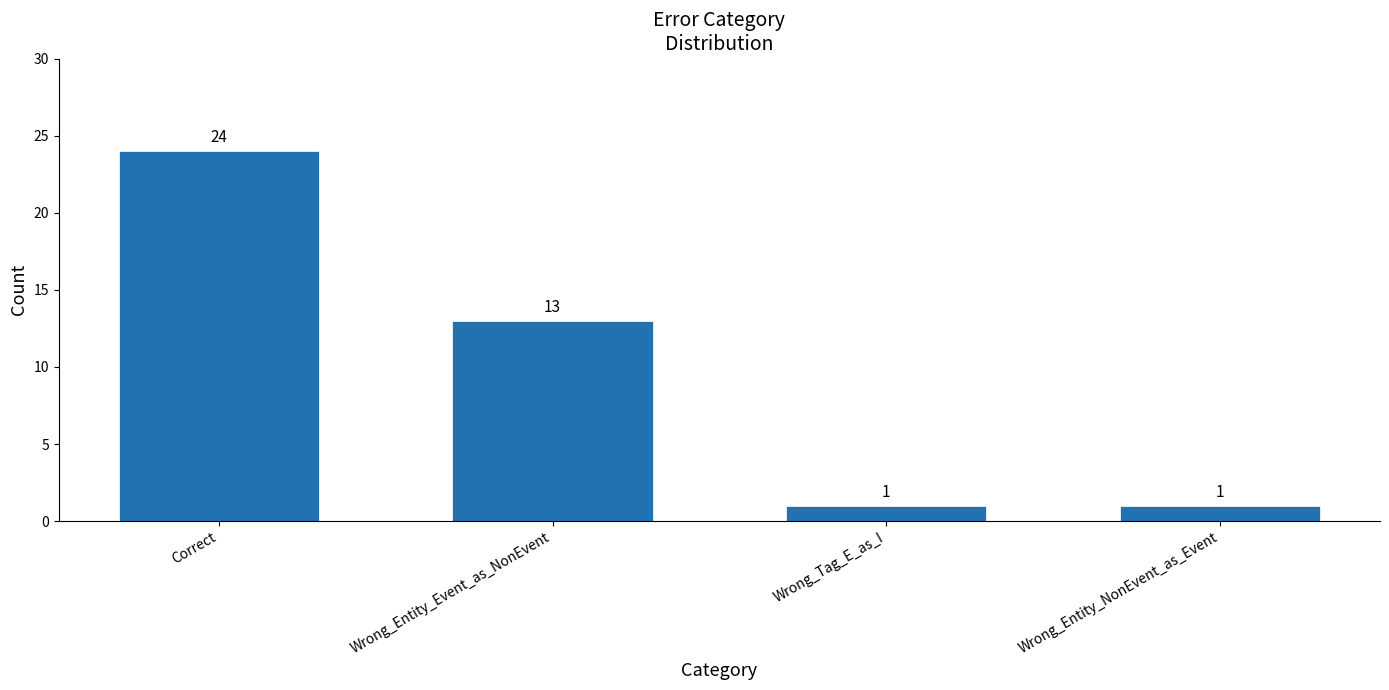

Reading right to left, extract all data points from this chart.

1	1	13	24